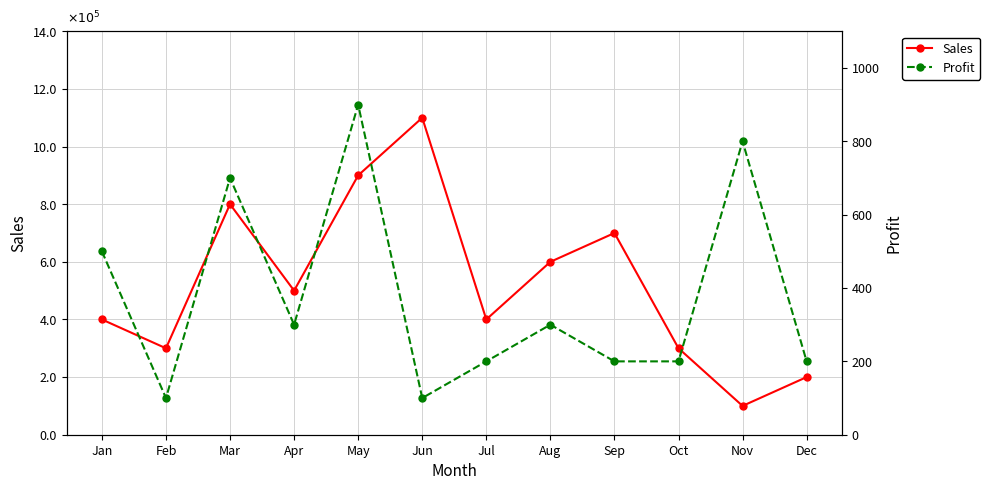

True or false: Sales and Profit cross at least once.

False